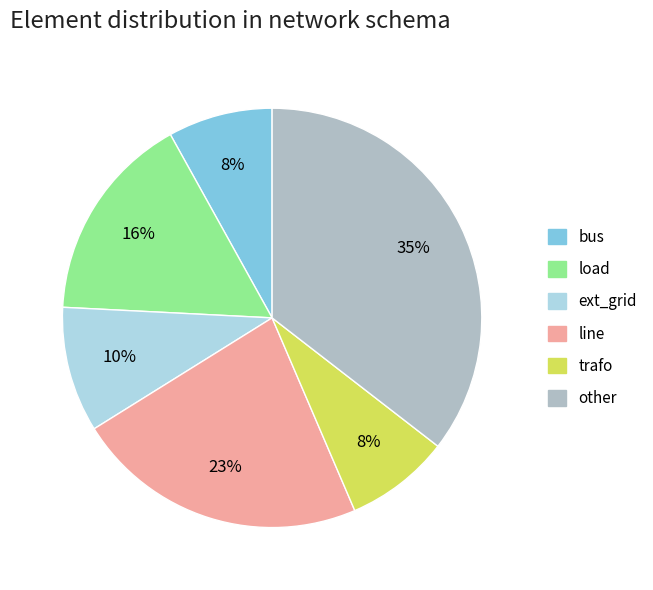

To the nearest percent, what is the difference between the largest and smallest slice percentages?

27%